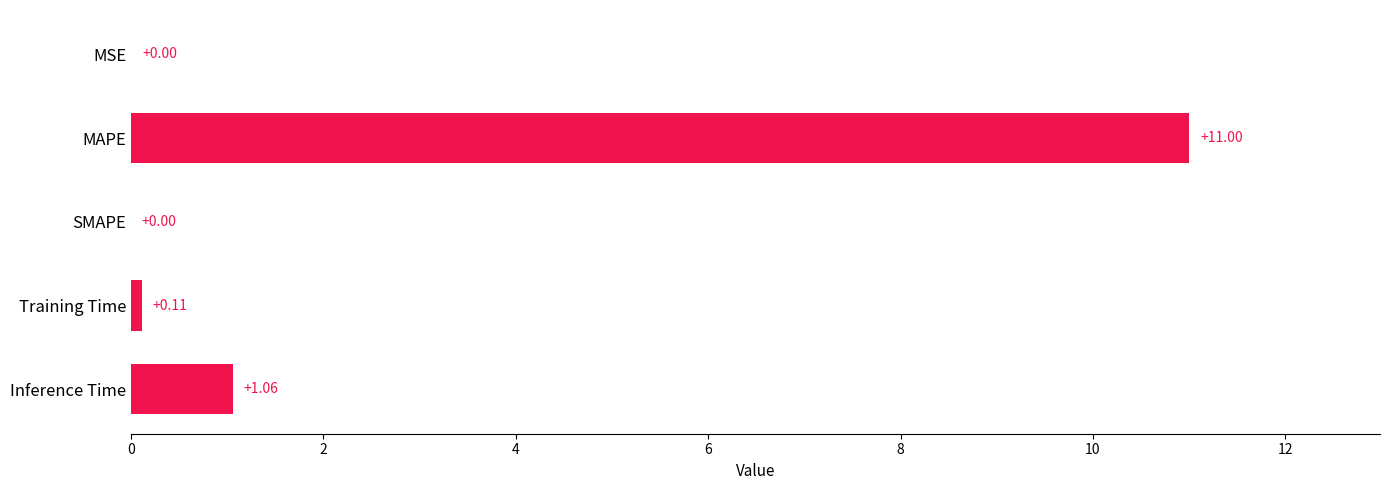

Are the bars grouped side by side (vs. stacked)?

No